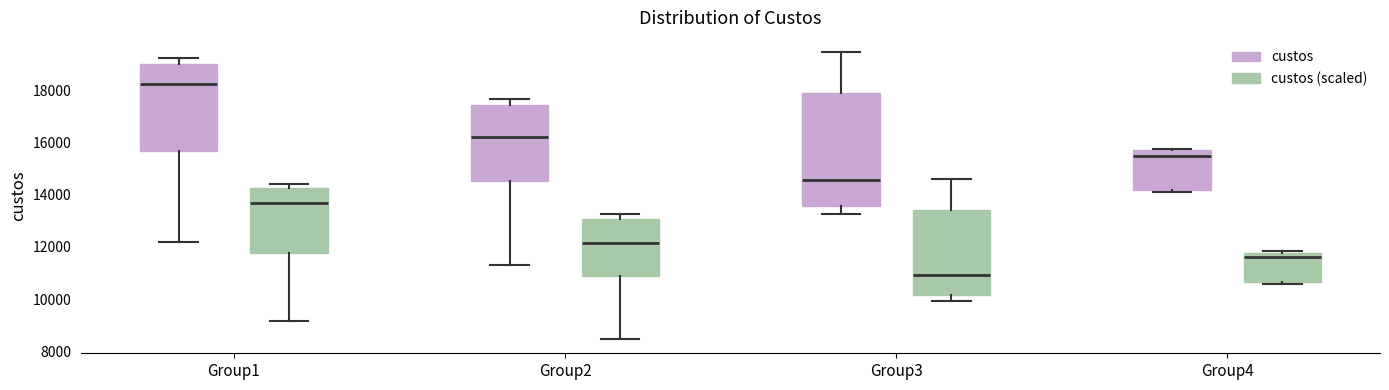

Comparing the boxes themselves (not the whiskers), which one is the tallest?

Group3 (custos)